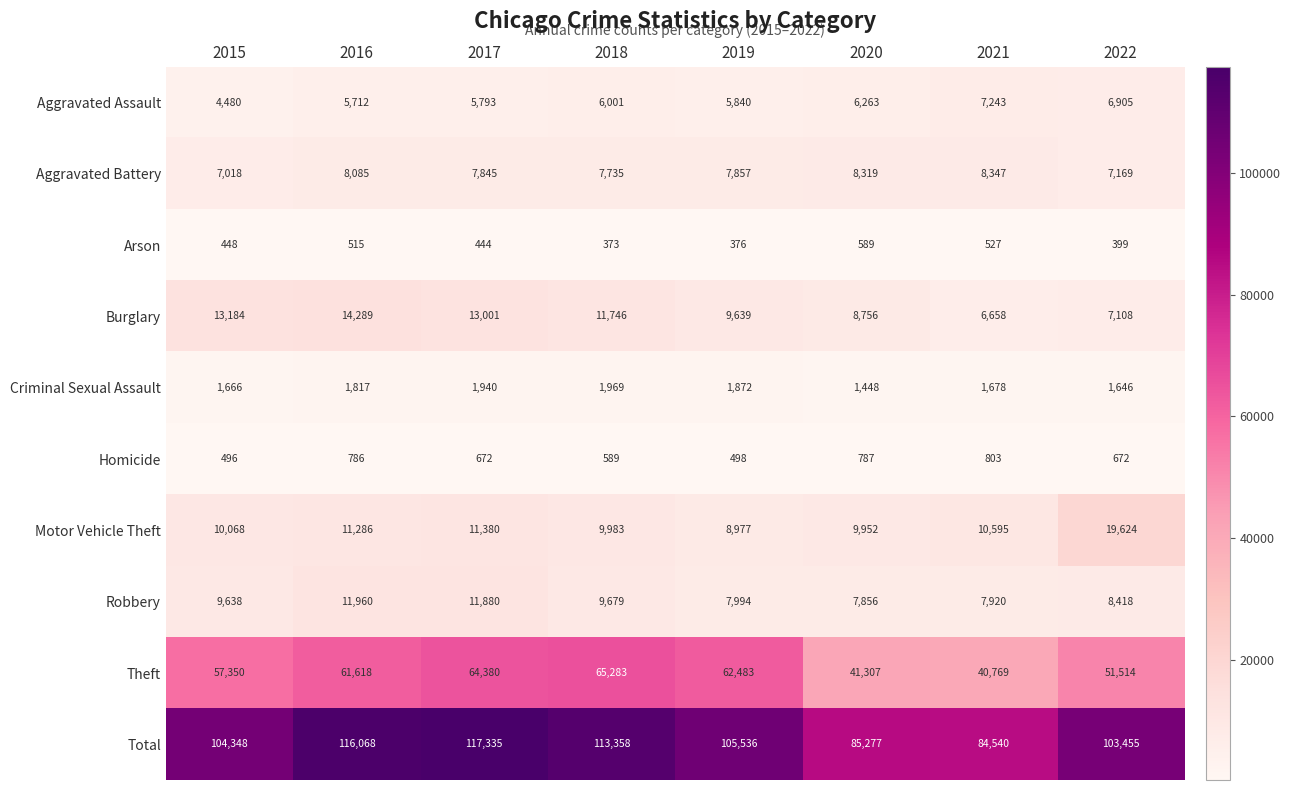

What is the average value of the Arson series?

459